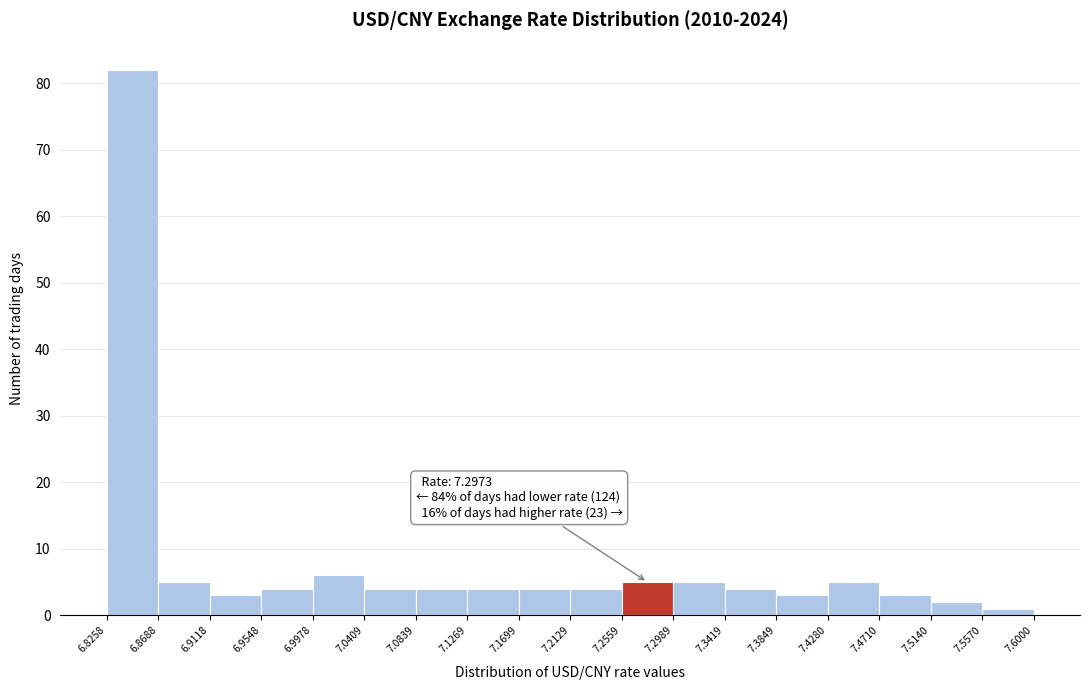

Which range on the x-axis has the tallest bar?

6.8258 to 6.8688